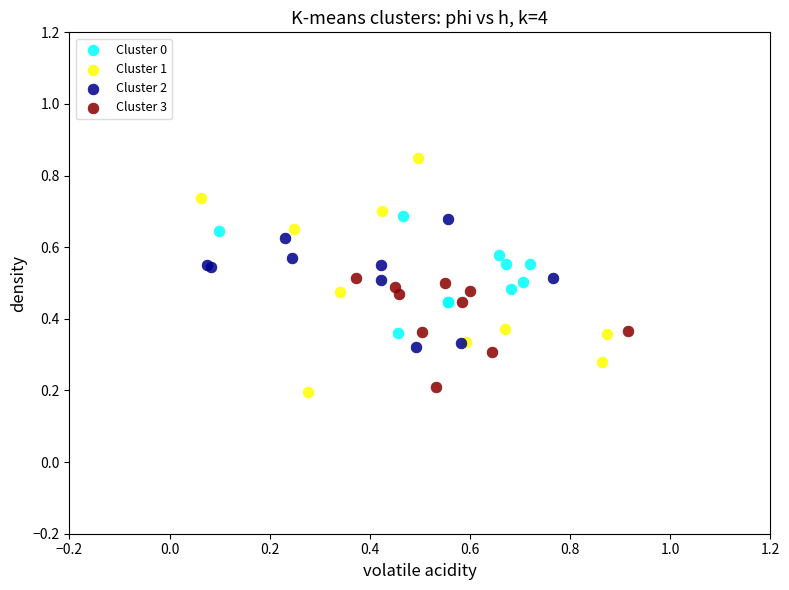

Which series reaches the maximum Y coordinate?

Cluster 1